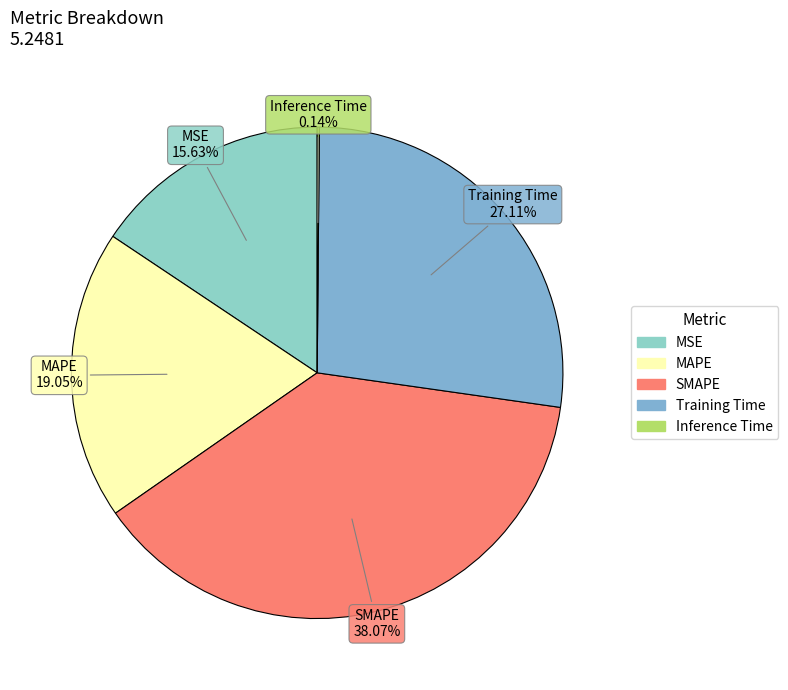

Does any single category account for the majority?

No